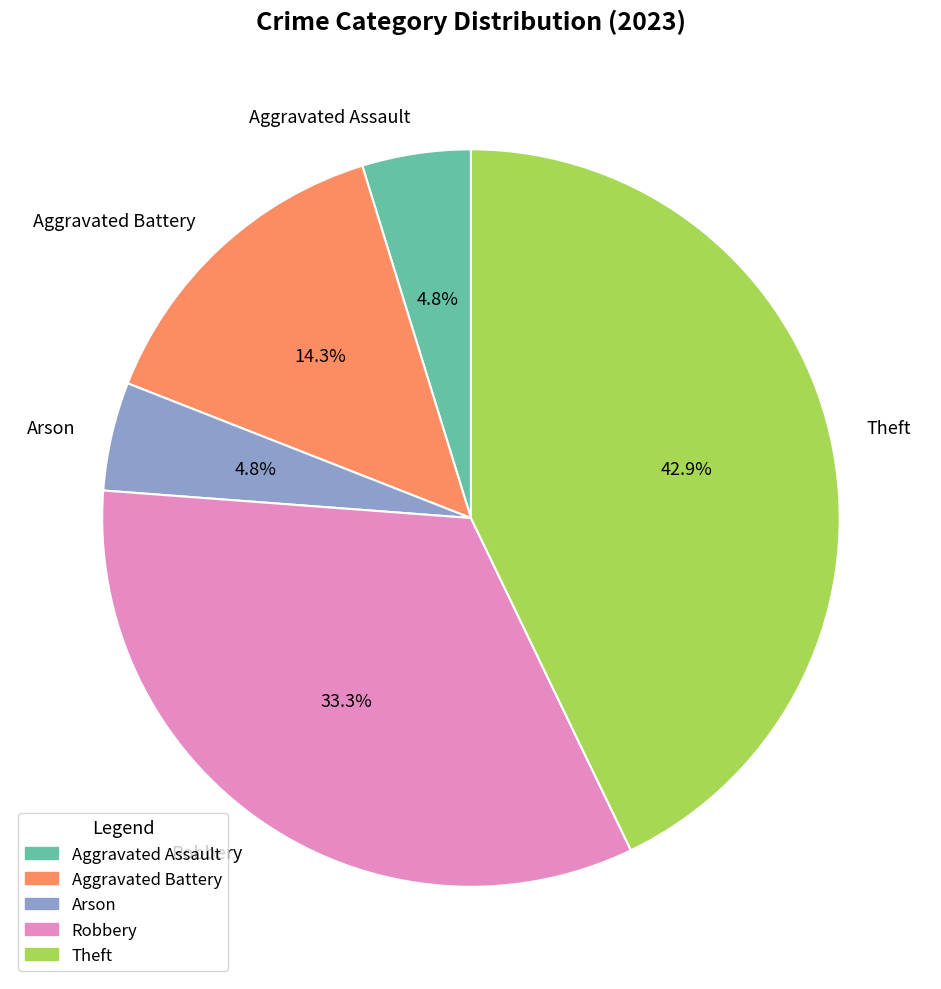

What percentage is the Theft slice, to the nearest percent?

43%